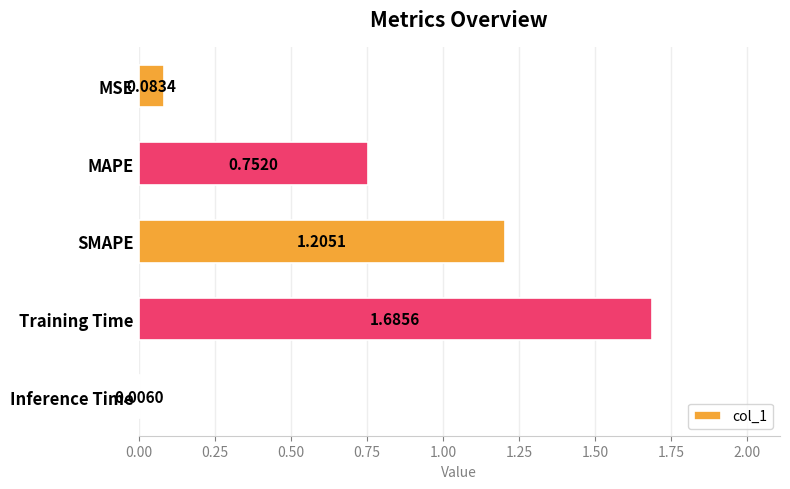

How many series are shown in this chart?

1